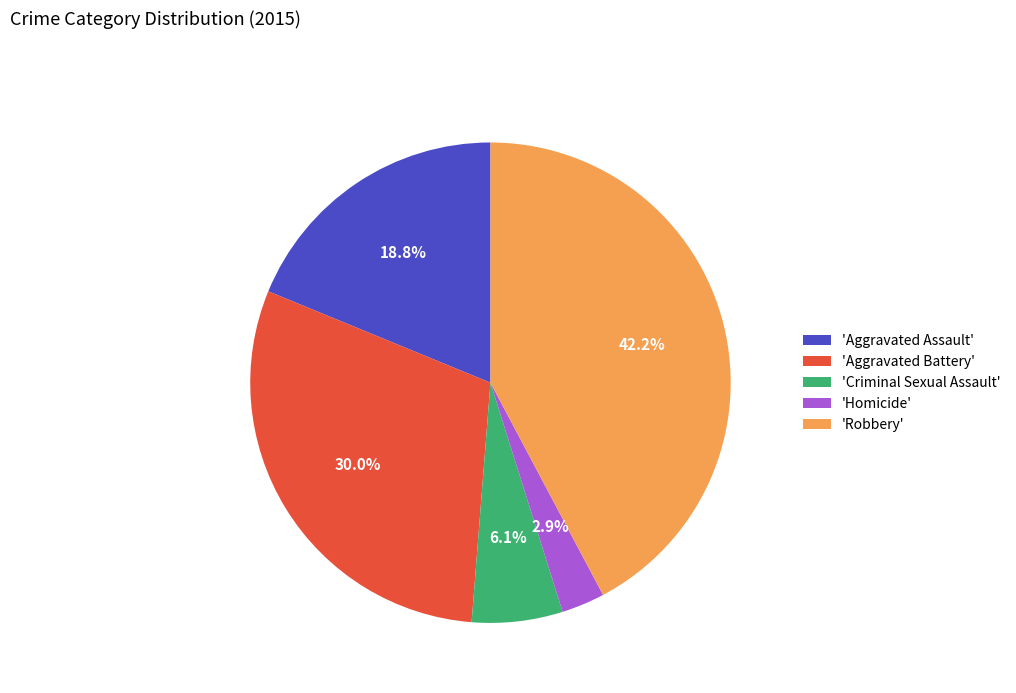

Is there any slice that represents more than half of the pie?

No